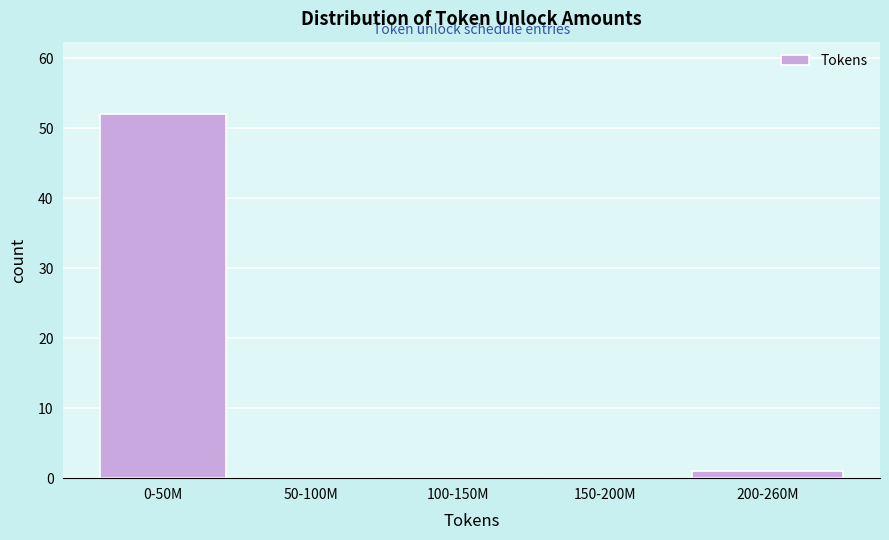

Reading right to left, list all the values displayed in this chart.

200-260M=1	150-200M=0	100-150M=0	50-100M=0	0-50M=52